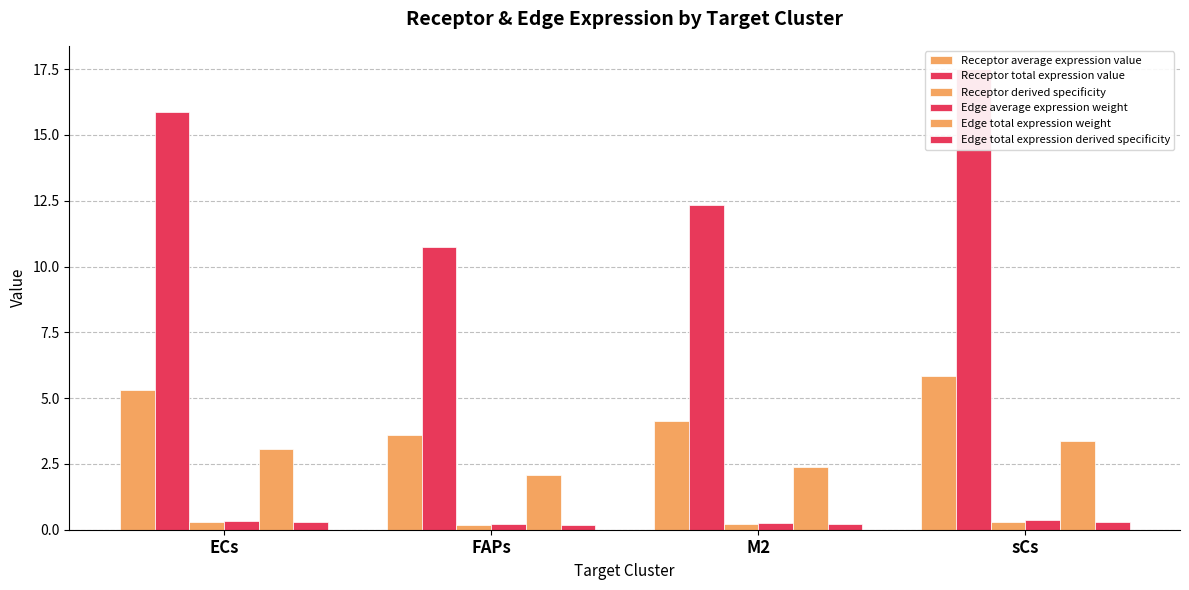

Are the bars horizontal?

No